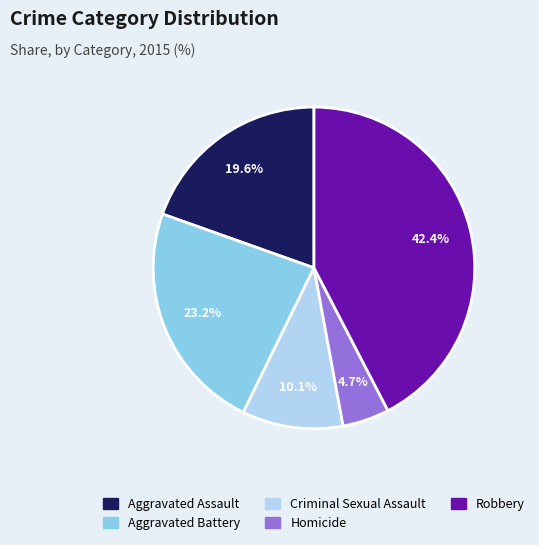

Between Criminal Sexual Assault and Aggravated Assault, which is larger?

Aggravated Assault